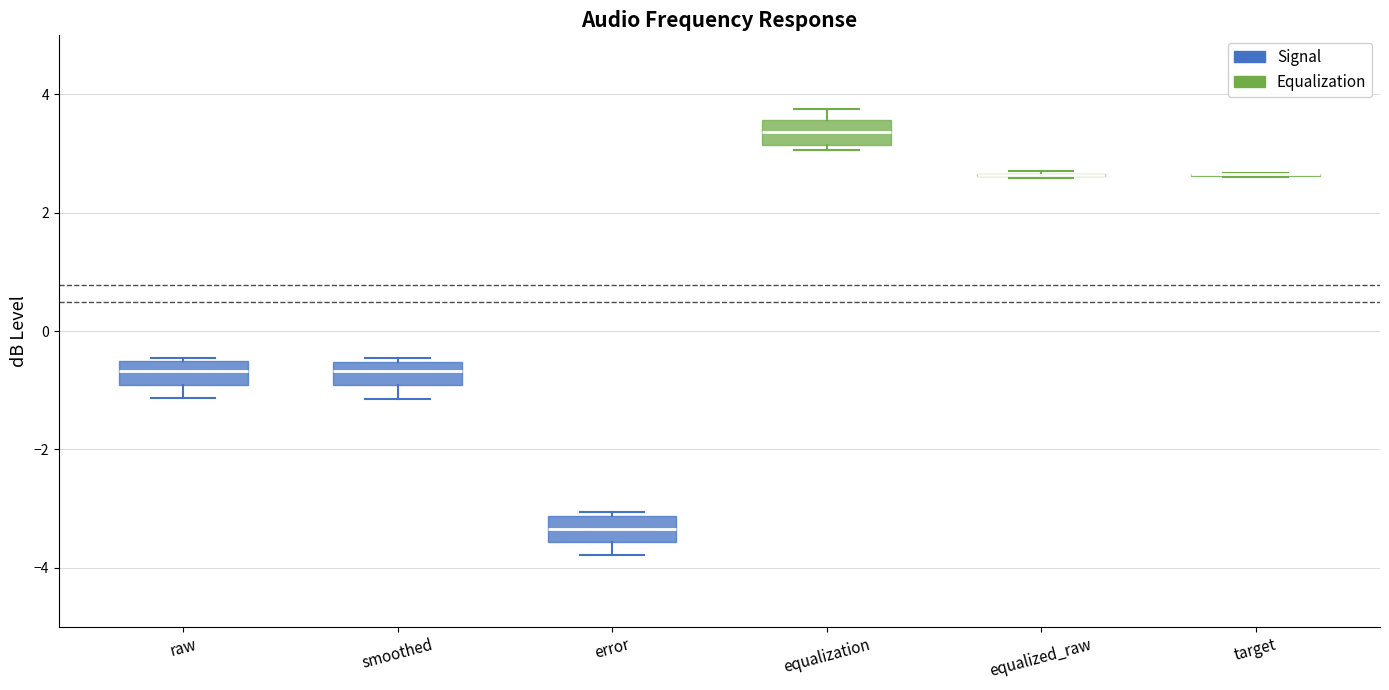

Reading left to right, read every box against the y-axis: the position of its median line, the range the box covers, and the ends of its whiskers. The values are not printed on the chart, so give them approximately, as read against the axis.

raw: median -0.6 (inside the box), box -1.0 to -0.6, whiskers -1.2 to -0.4
smoothed: median -0.6 (inside the box), box -1.0 to -0.6, whiskers -1.2 to -0.4
error: median -3.4, box -3.6 to -3.2, whiskers -3.8 to -3.0
equalization: median 3.4, box 3.2 to 3.6, whiskers 3.0 to 3.8
equalized_raw: box collapsed to a line at 2.6, whiskers 2.6 to 2.8
target: box collapsed to a line at 2.6, whiskers 2.6 to 2.6